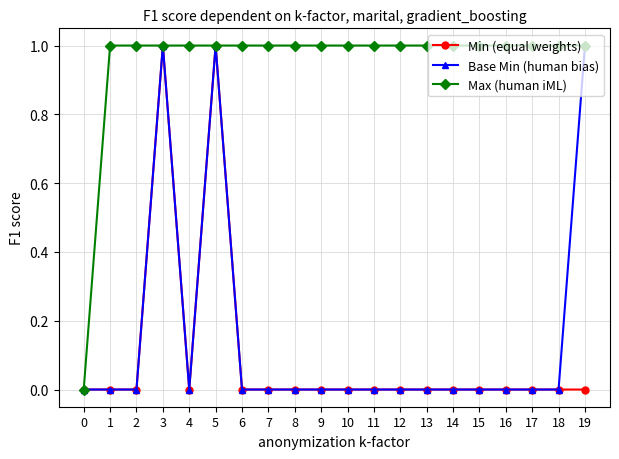

Reading left to right, extract all data points from this chart.

Min (equal weights): 0=0	1=0	2=0	3=1	4=0	5=1	6=0	7=0	8=0	9=0	10=0	11=0	12=0	13=0	14=0	15=0	16=0	17=0	18=0	19=0
Base Min (human bias): 0=0	1=0	2=0	3=1	4=0	5=1	6=0	7=0	8=0	9=0	10=0	11=0	12=0	13=0	14=0	15=0	16=0	17=0	18=0	19=1
Max (human iML): 0=0	1=1	2=1	3=1	4=1	5=1	6=1	7=1	8=1	9=1	10=1	11=1	12=1	13=1	14=1	15=1	16=1	17=1	18=1	19=1